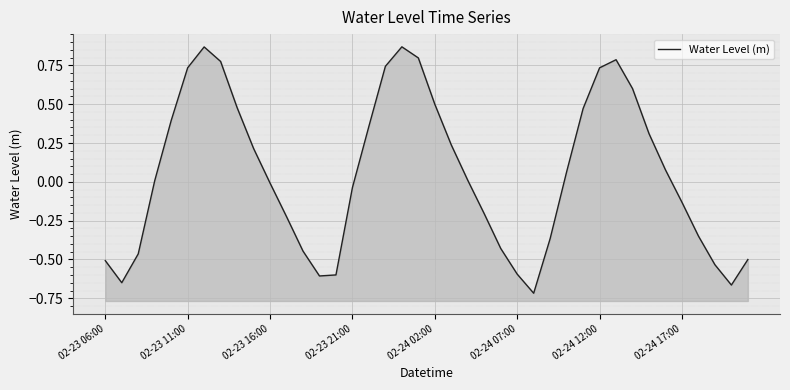

Is it true that the value at 37 is -0.4?

False